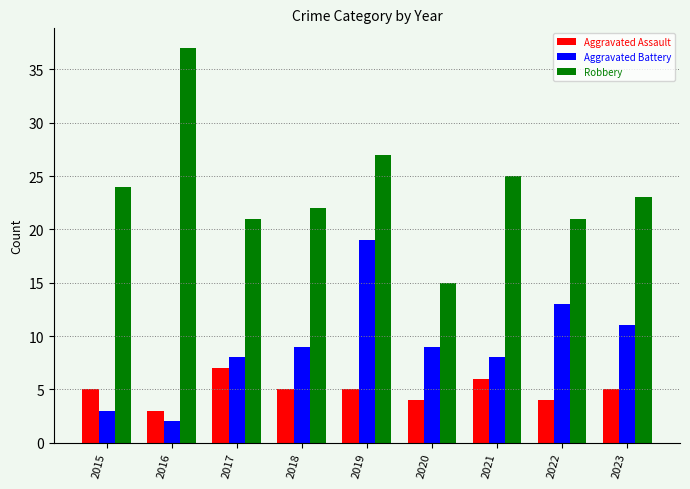

Reading left to right, what are all the values shown in this chart?

Aggravated Assault: 5	3	7	5	5	4	6	4	5
Aggravated Battery: 3	2	8	9	19	9	8	13	11
Robbery: 24	37	21	22	27	15	25	21	23